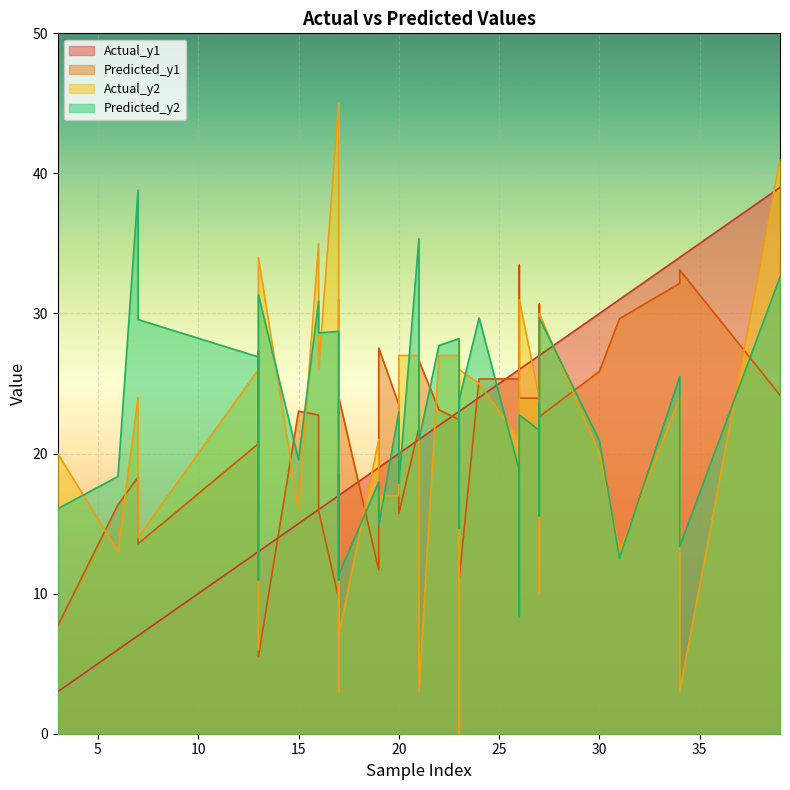

Which series has the largest range (max minus min)?

Actual_y2